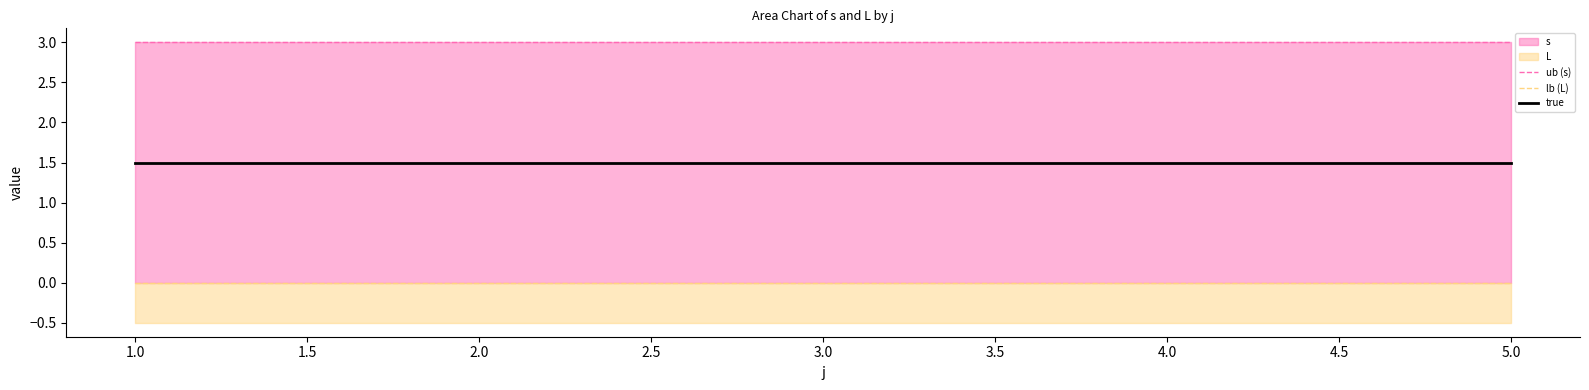

What is the sum of the true values at 2.0 and 1.0?

3.0